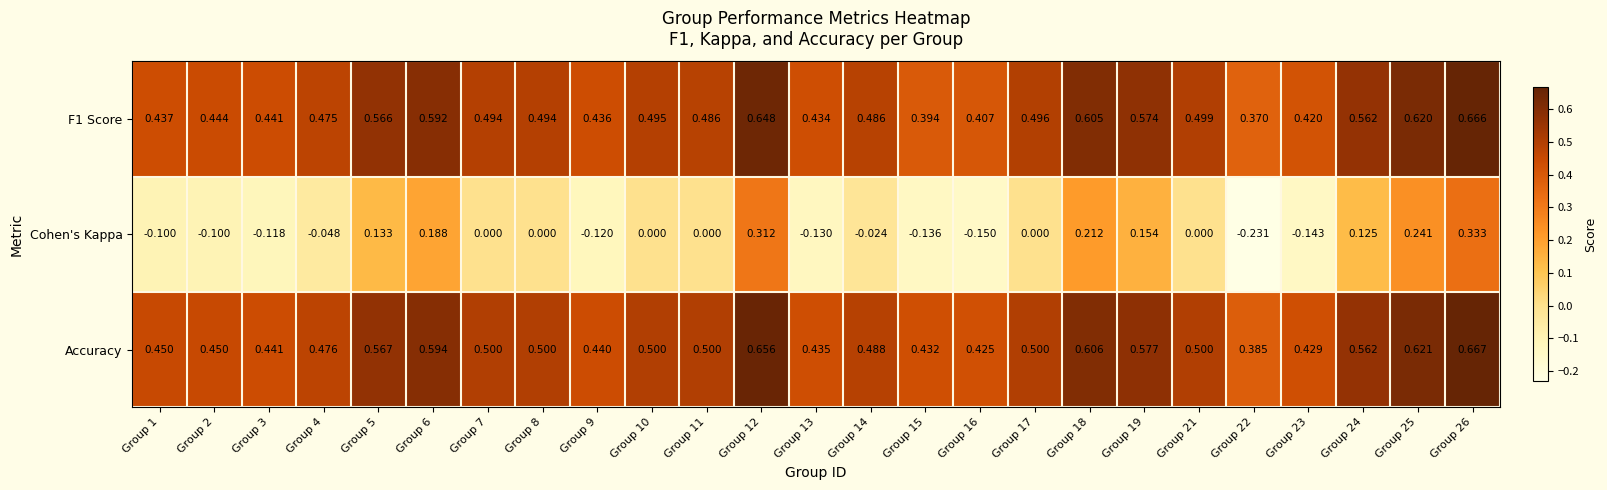

Which series has the widest spread of values?

Cohen's Kappa